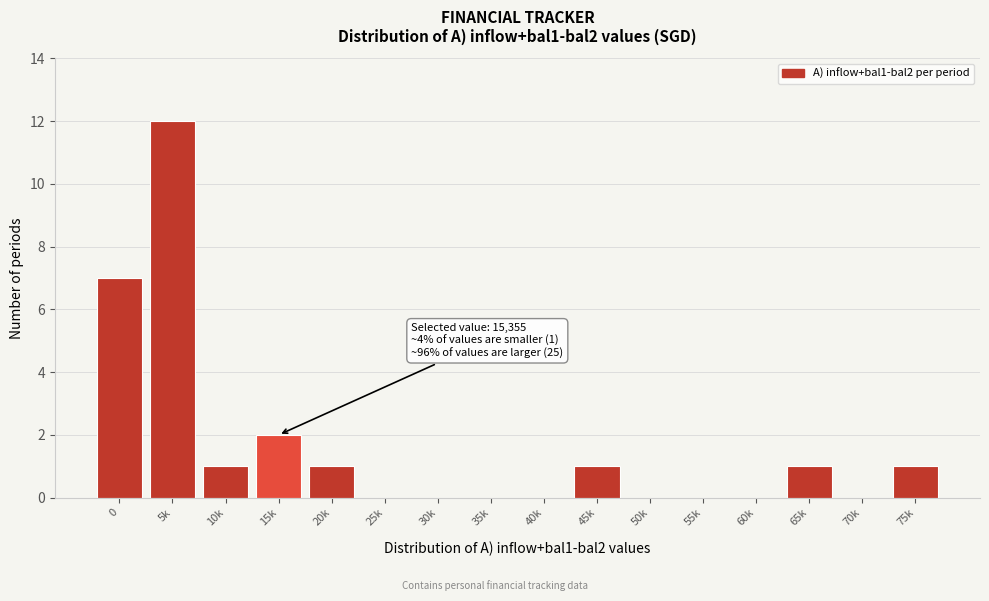

Reading left to right, extract all data points from this chart.

0=7	5k=12	10k=1	15k=2	20k=1	25k=0	30k=0	35k=0	40k=0	45k=1	50k=0	55k=0	60k=0	65k=1	70k=0	75k=1